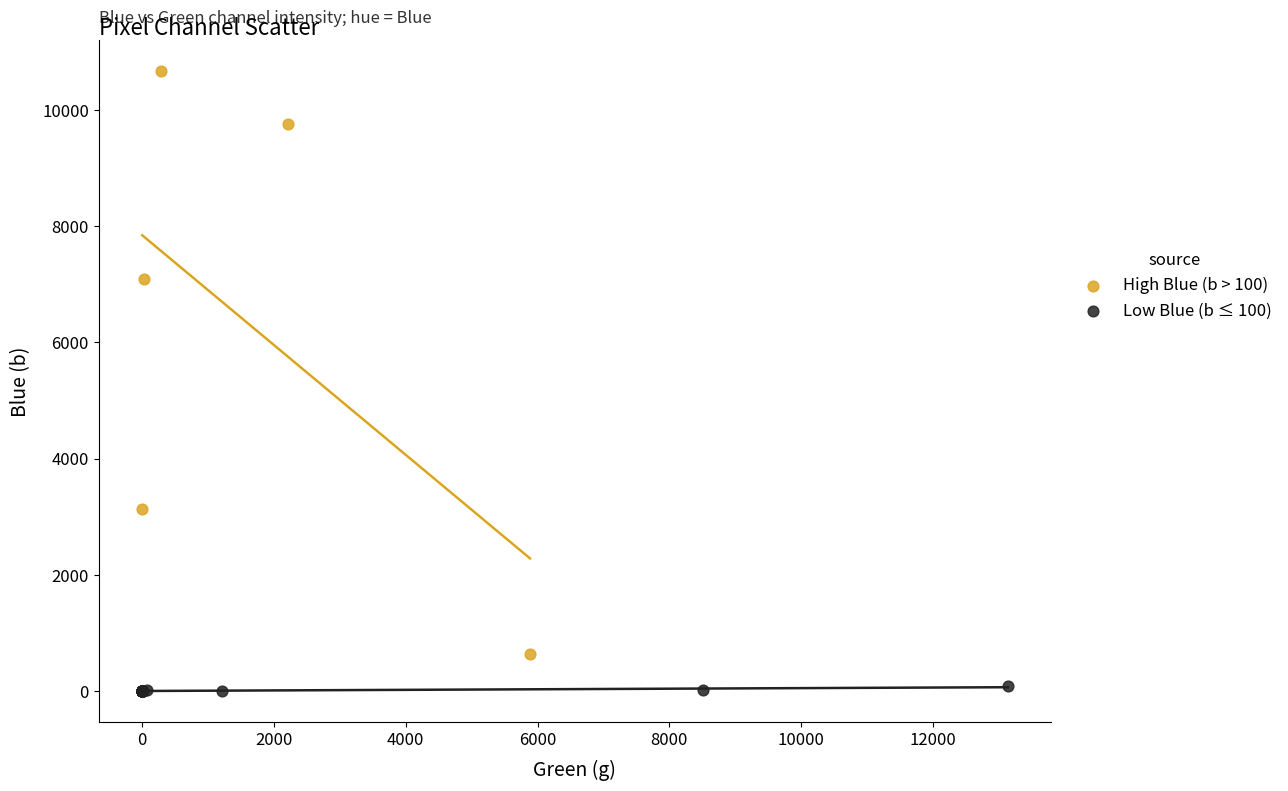

Which series contains the lowest Y value?

Low Blue (b ≤ 100)